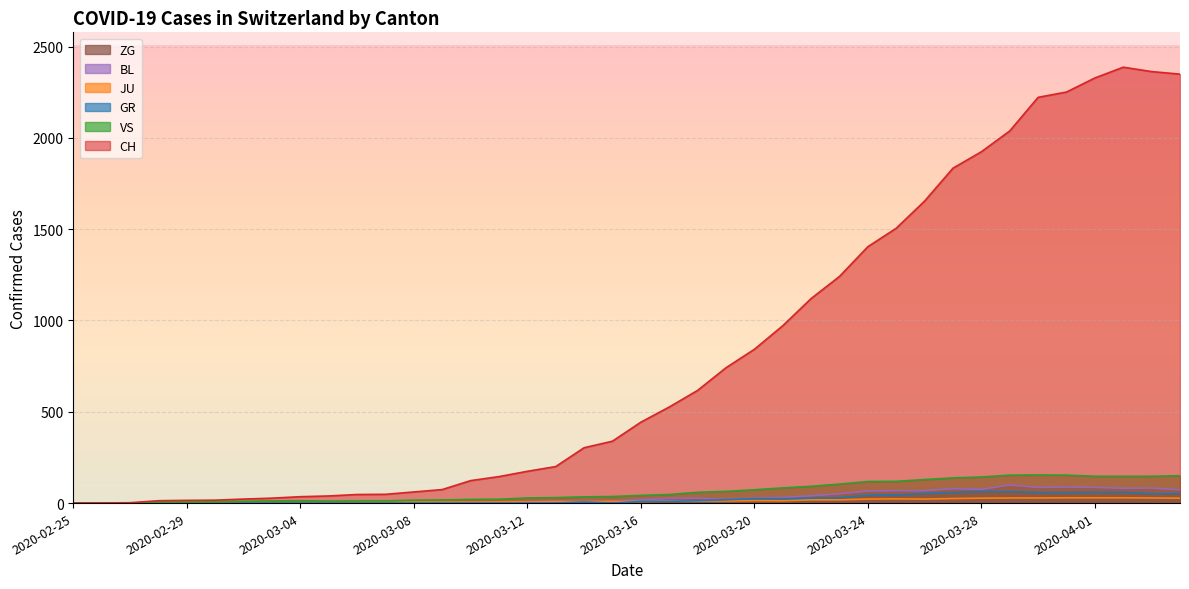

Rank the series at 21 from lowest to highest value.

ZG, GR, JU, BL, VS, CH